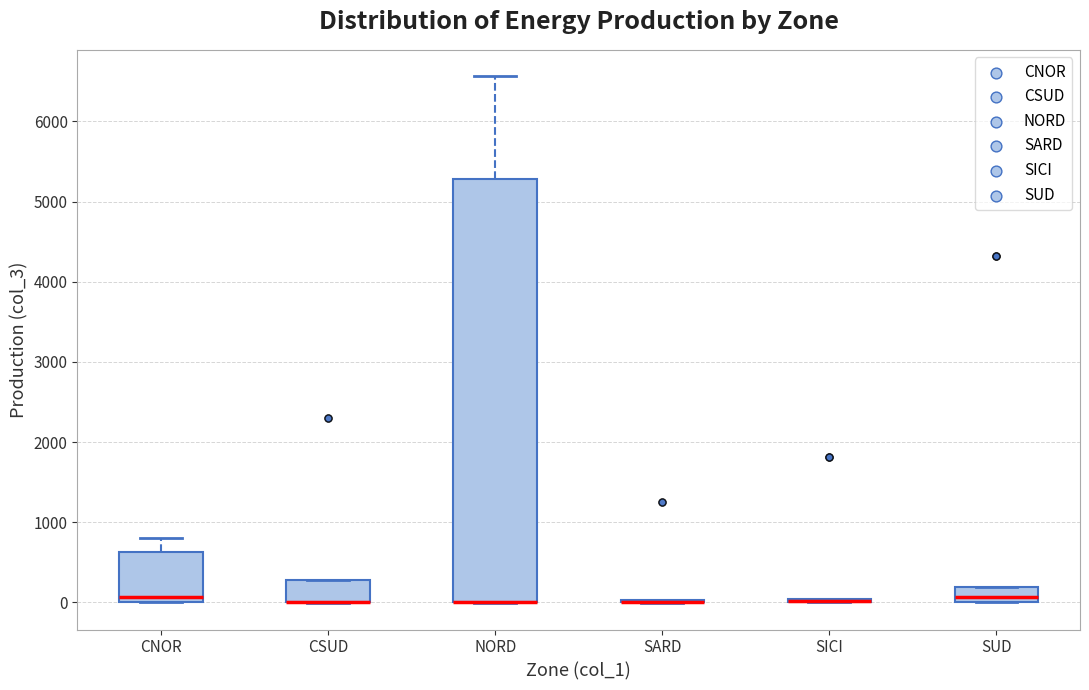

Reading left to right, transcribe this box plot: for each box, give where its median line is, the range the box spans, and where its two whiskers end, as read against the y-axis. The values are not printed on the chart, so give them approximately, as read against the axis.

CNOR: median 100, box 0 to 600, whiskers 0 to 800
CSUD: median 0 (drawn on the box's lower edge), box 0 to 300, whiskers 0 to 300
NORD: median 0 (drawn on the box's lower edge), box 0 to 5300, whiskers 0 to 6600
SARD: box collapsed to a line at 0, whiskers 0 to 0
SICI: box collapsed to a line at 0, whiskers 0 to 0
SUD: median 100, box 0 to 200, whiskers 0 to 200